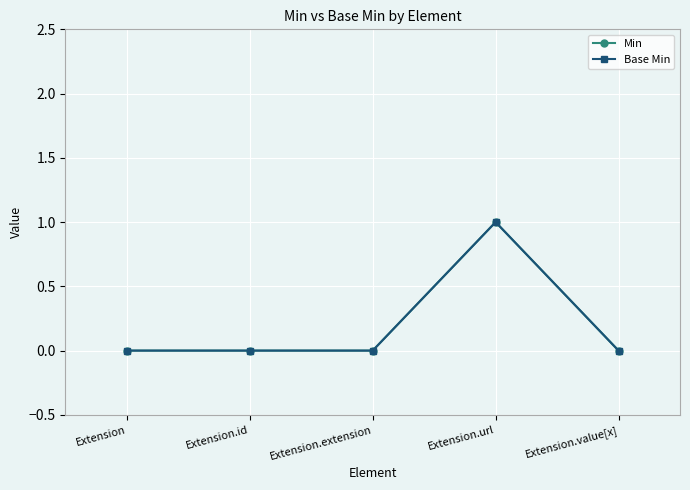

What is the difference between the maximum and minimum values in the Min series?

1